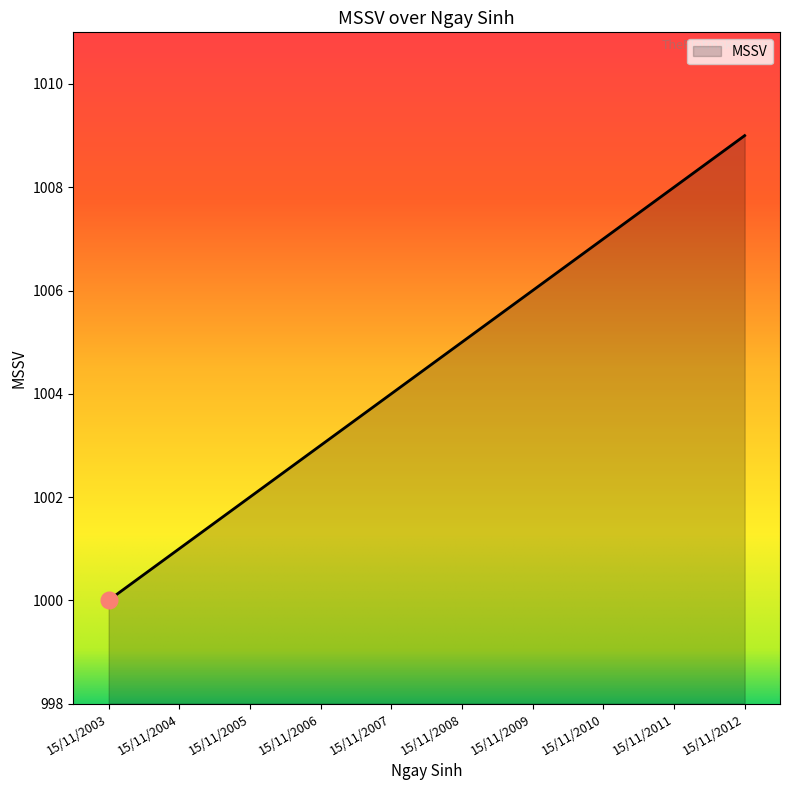

Reading left to right, extract all data points from this chart.

15/11/2003=1000	15/11/2004=1001	15/11/2005=1002	15/11/2006=1003	15/11/2007=1004	15/11/2008=1005	15/11/2009=1006	15/11/2010=1007	15/11/2011=1008	15/11/2012=1009